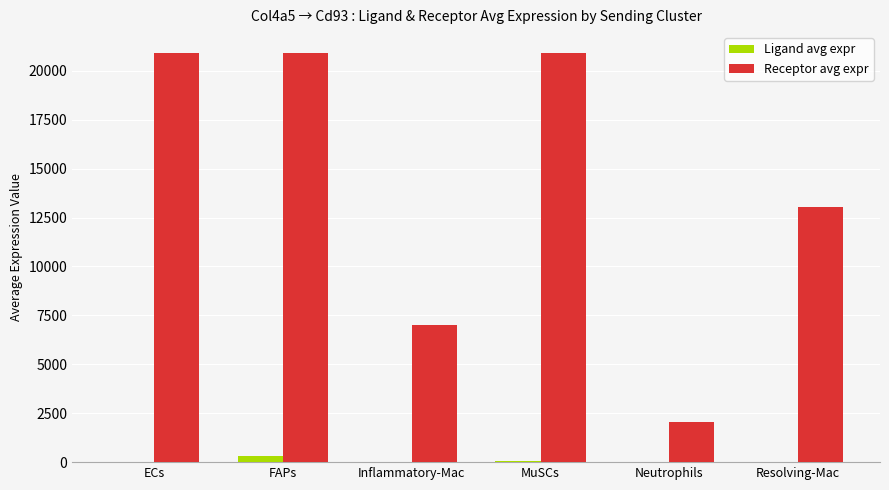

Which series has the largest range (max minus min)?

Receptor avg expr